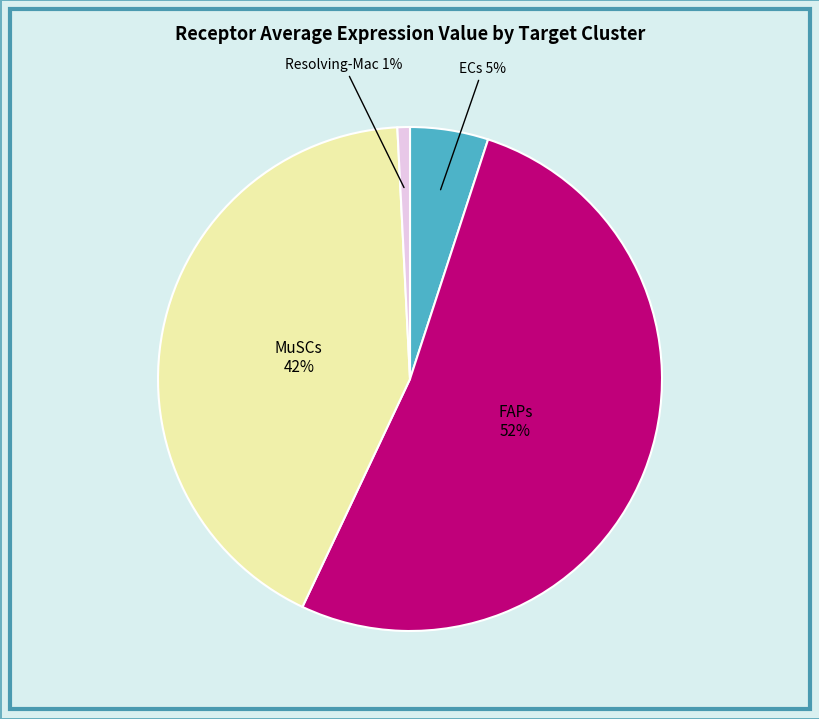

Is there a majority slice in this chart?

Yes